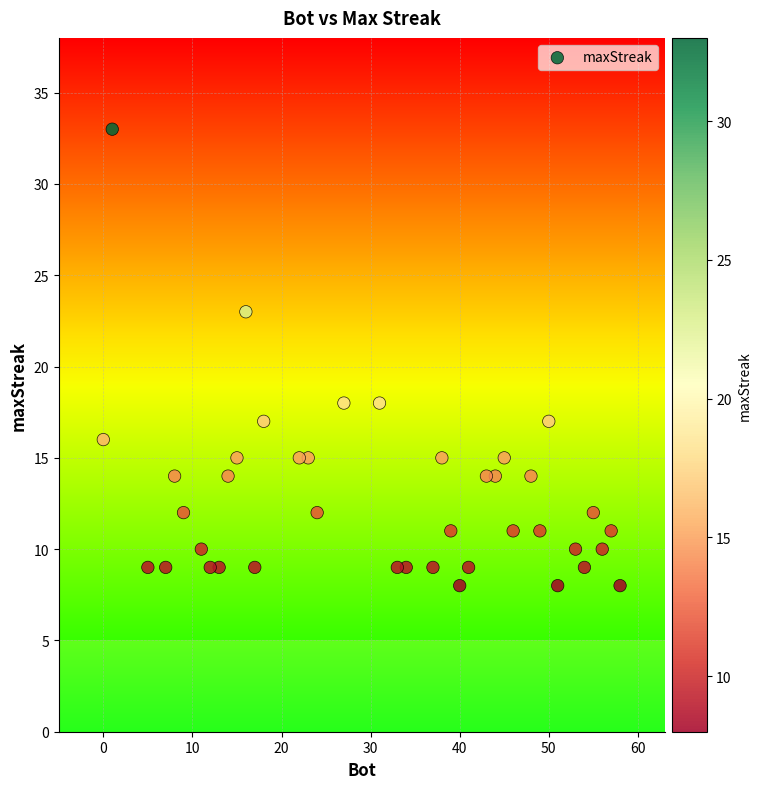

What is the range of Y values (max minus min)?

25